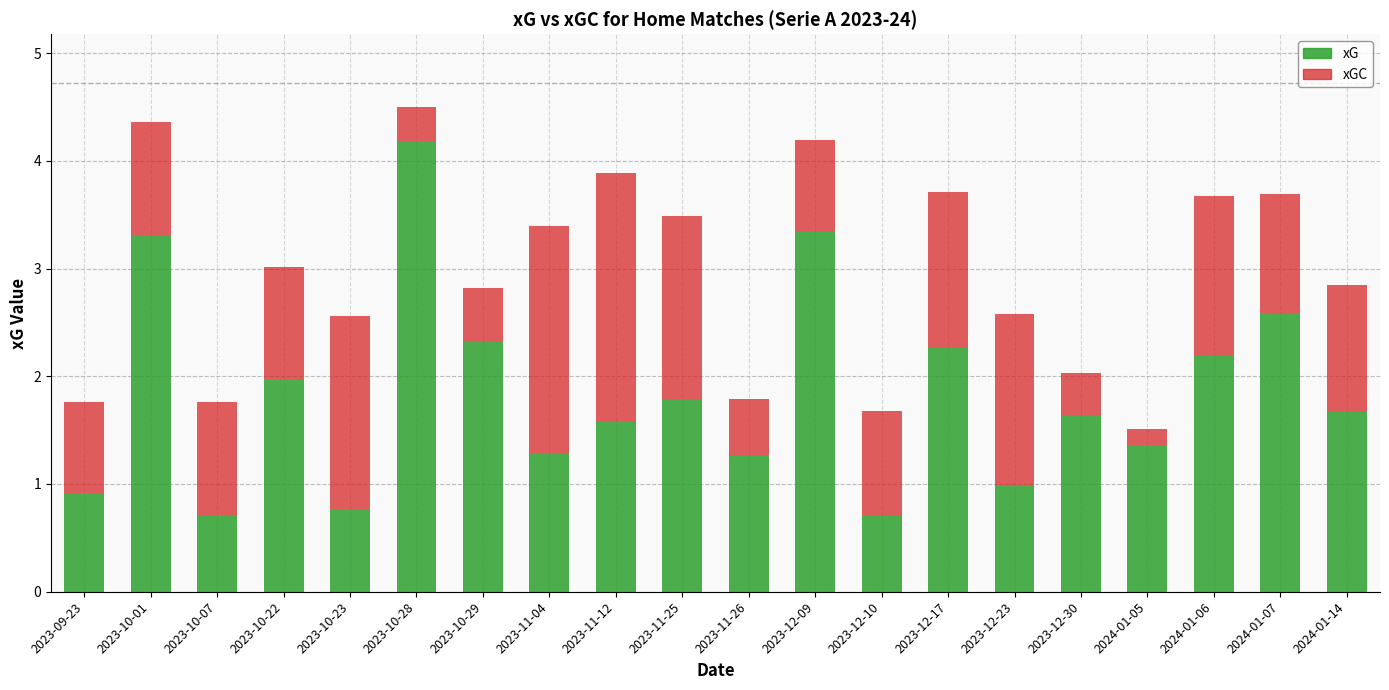

Read the xG value at 2023-10-22.

2.0